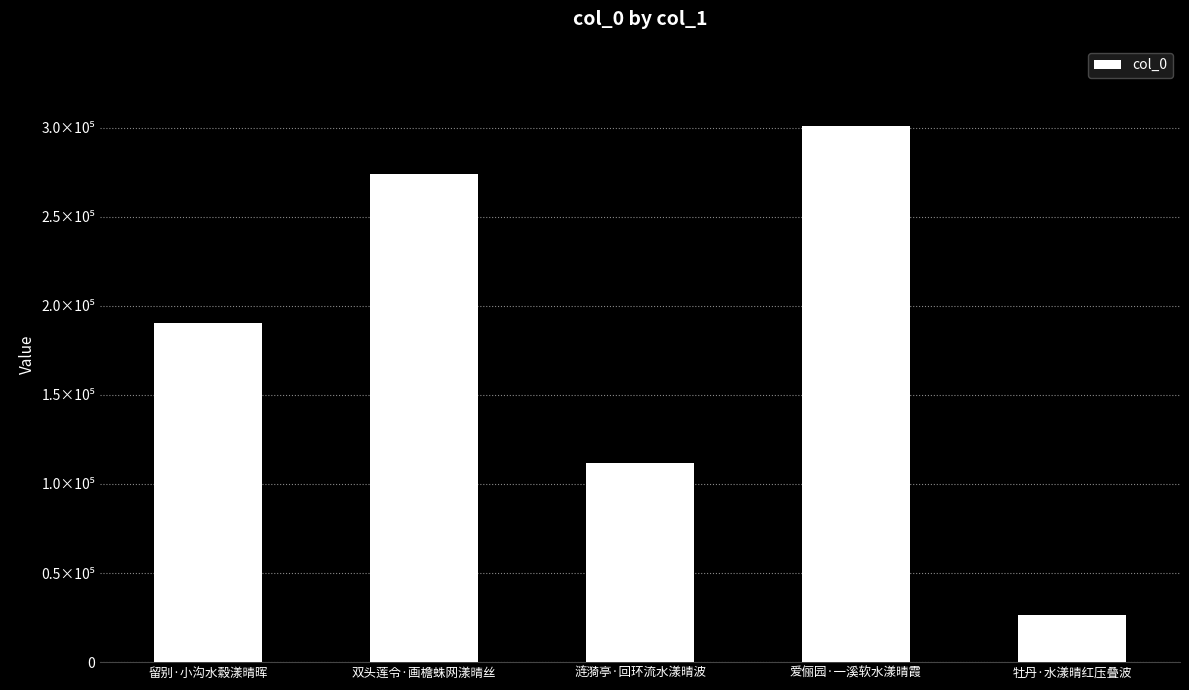

Count the number of categories in the chart.

5